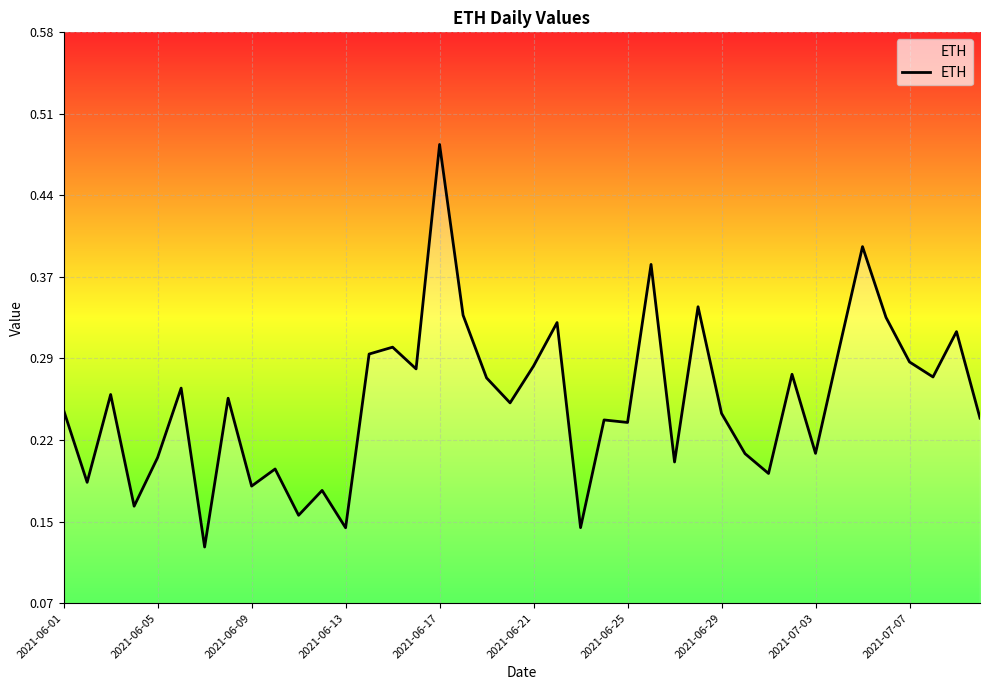

Which category has the highest value across all series?

2021-06-17